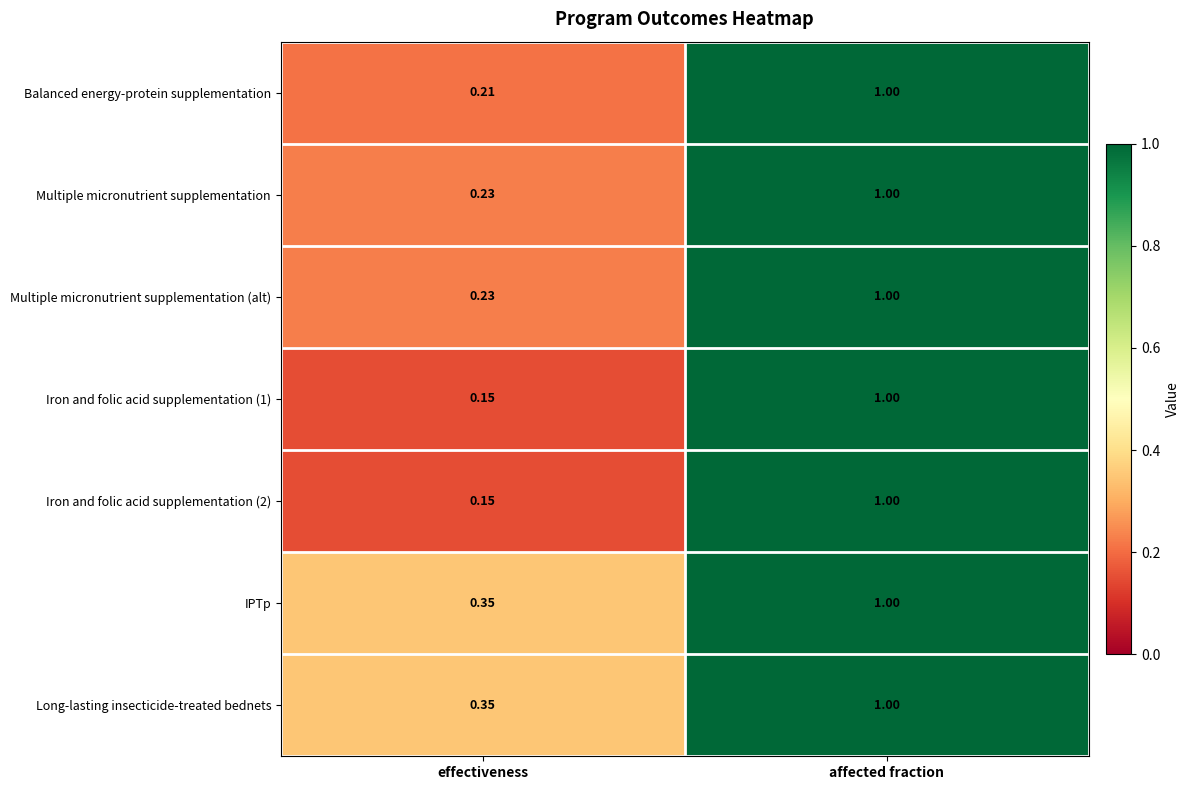

Which category has the lowest value in the IPTp series?

effectiveness